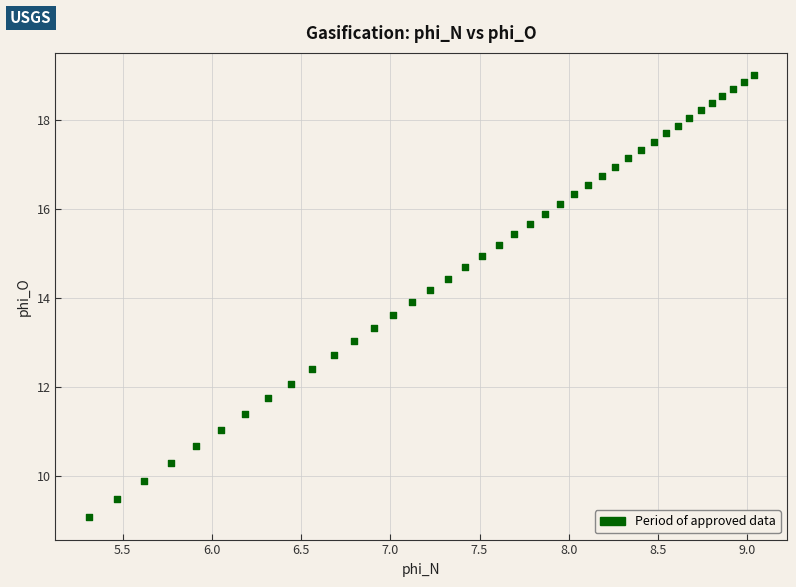

What is the range of X values (max minus min)?

3.7